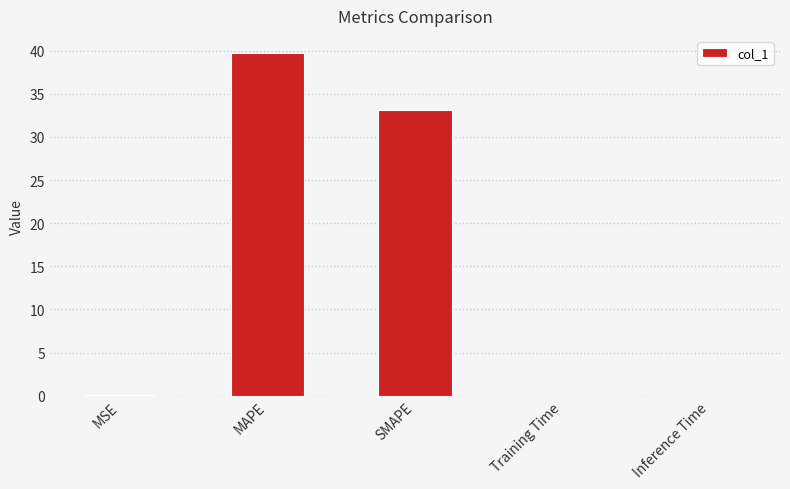

What is the change in value from MAPE to Inference Time?

-39.7